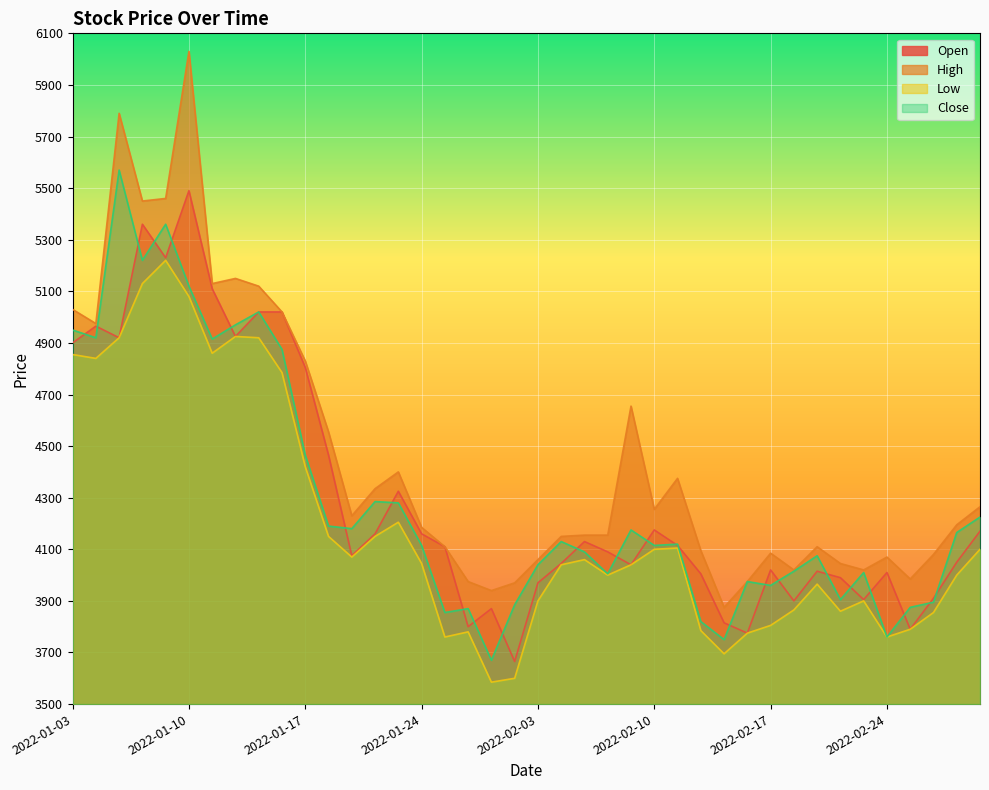

What is the label of the 20th point from the left?

2022-01-28